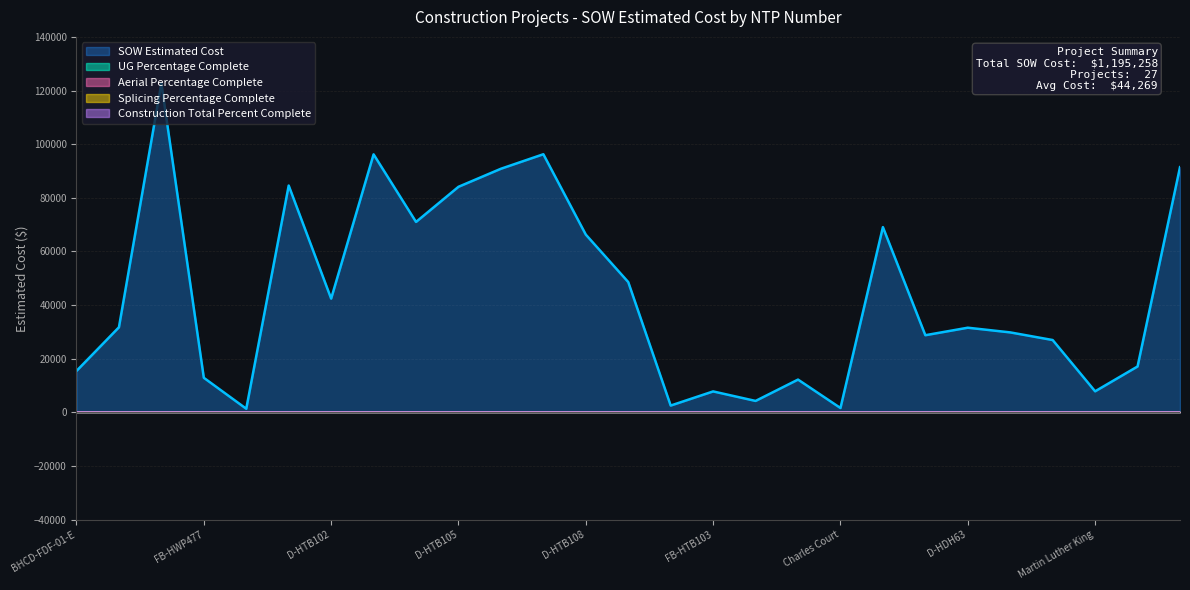

How many lines are shown in the chart?

5